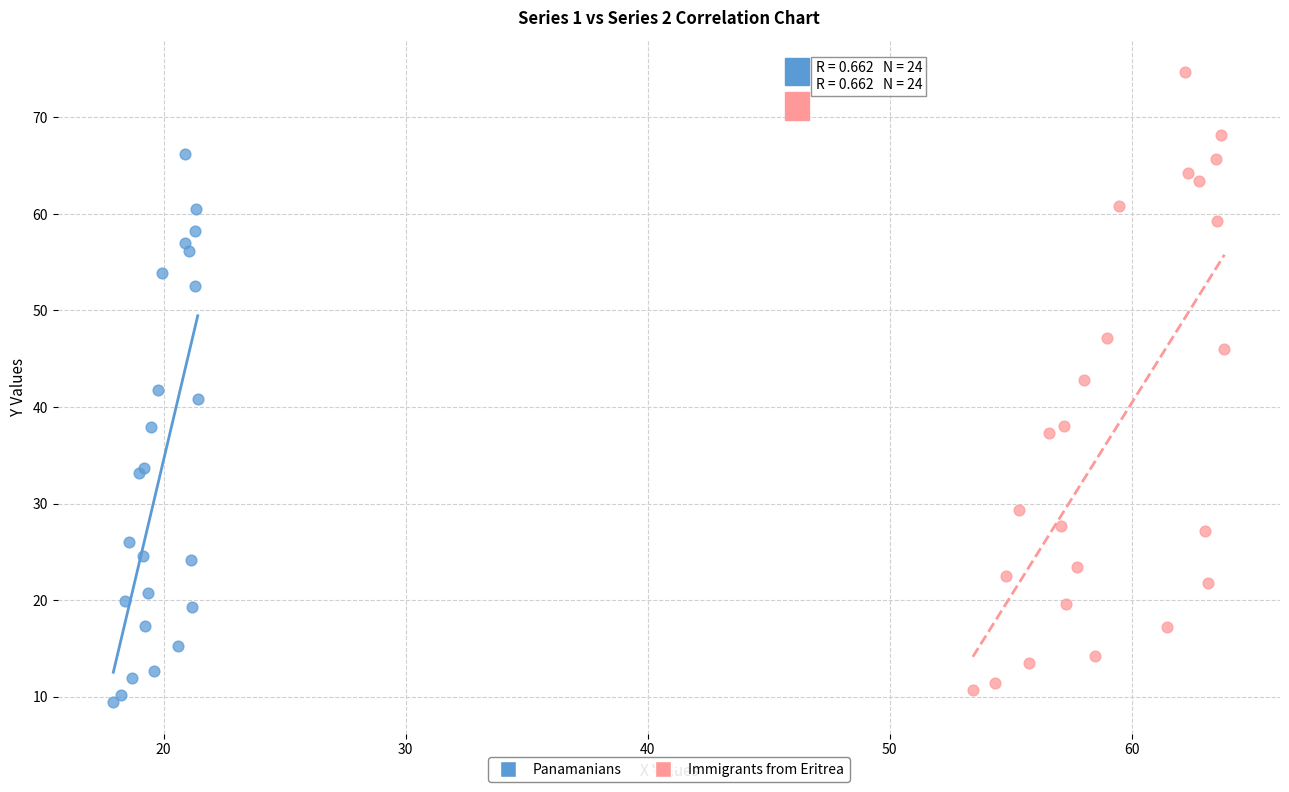

Which series has the widest spread of Y values?

Immigrants from Eritrea